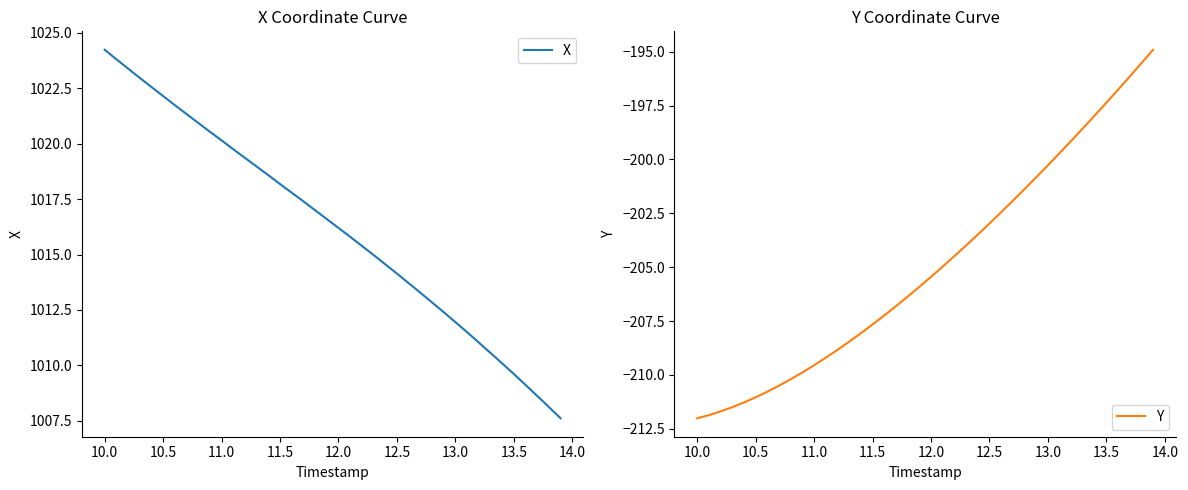

What is the lowest value of the X series?

1007.6